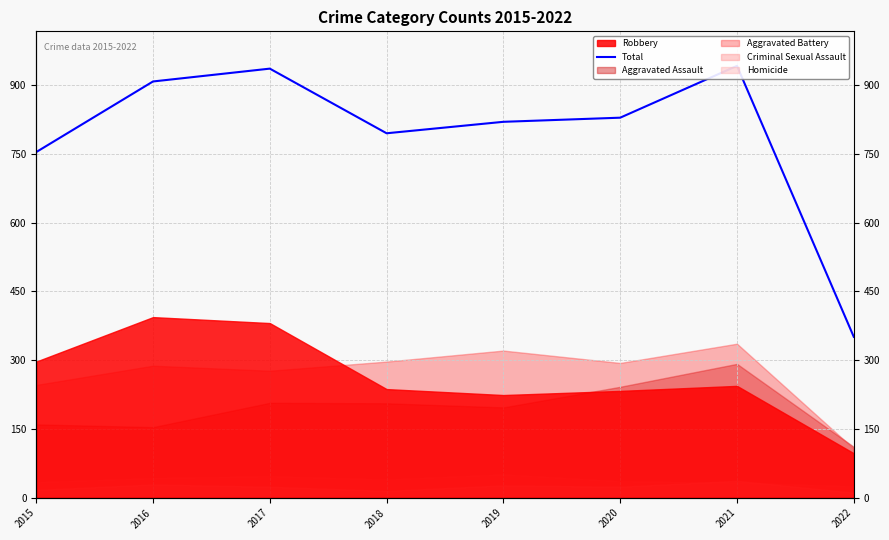

Is it true that the value at 2015 is 754?

True